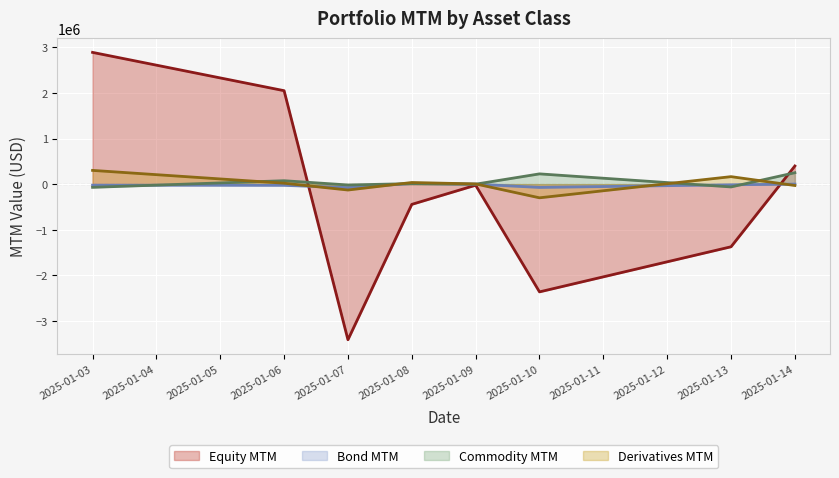

The value of Equity MTM at 2025-01-10 is -2364159.2. True or false?

True